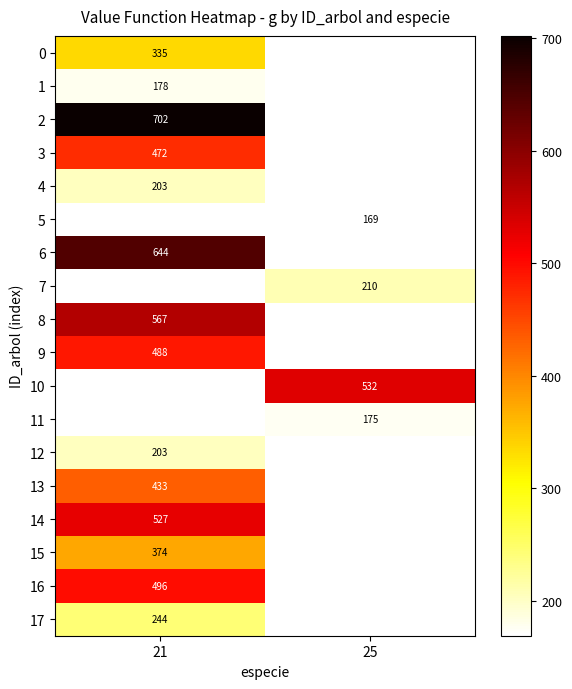

What is the spread (max minus min) of values at 21?

523.9